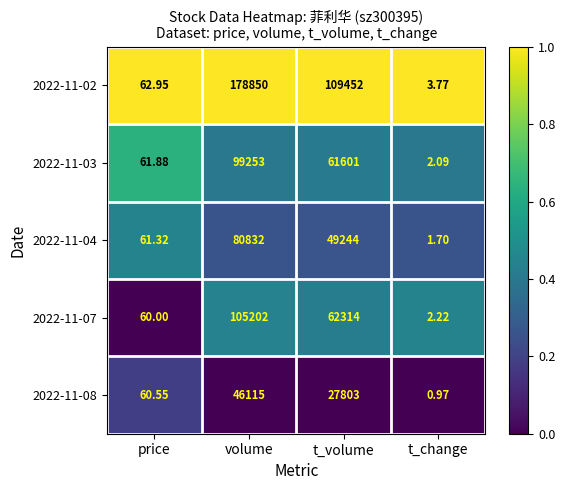

At which label is 2022-11-02 closest to 89426?

t_volume